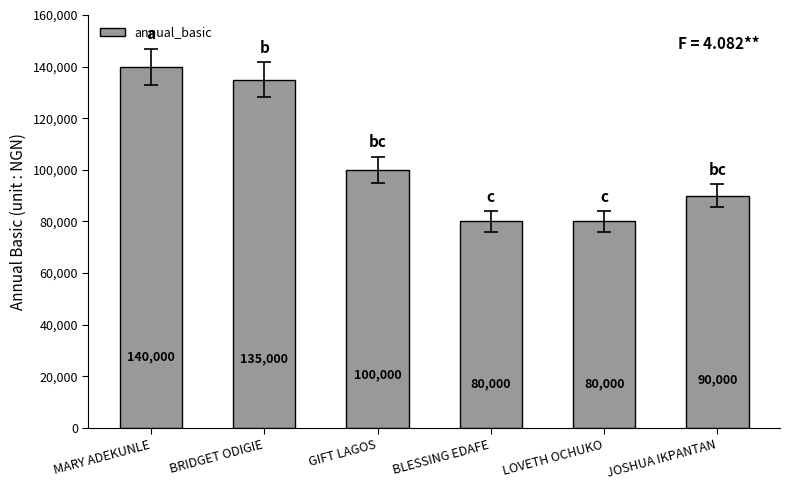

What is the maximum value shown in the chart?

140000